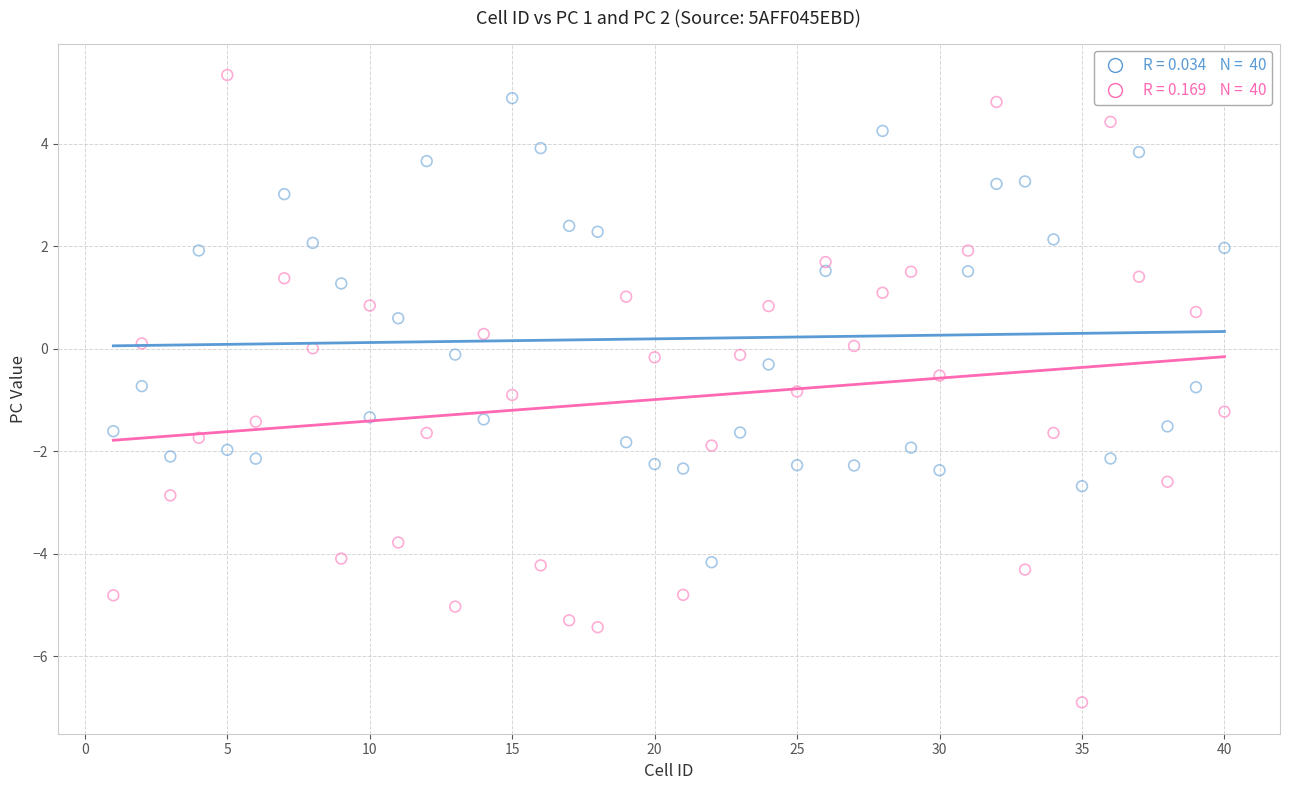

Across all data points, what is the range of X values (max minus min)?

39.0